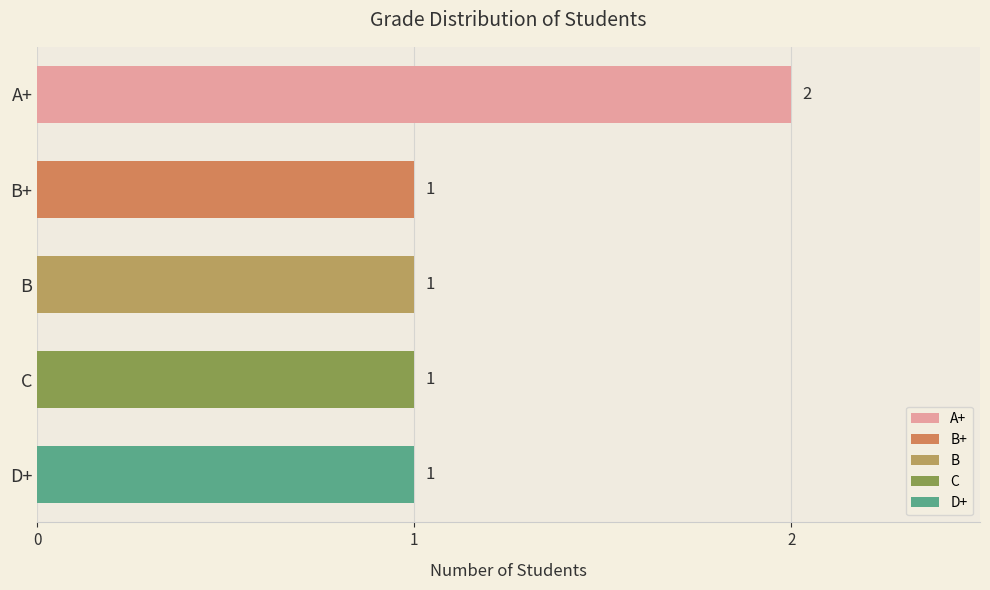

What is the value of the 4th bar from the top?

1